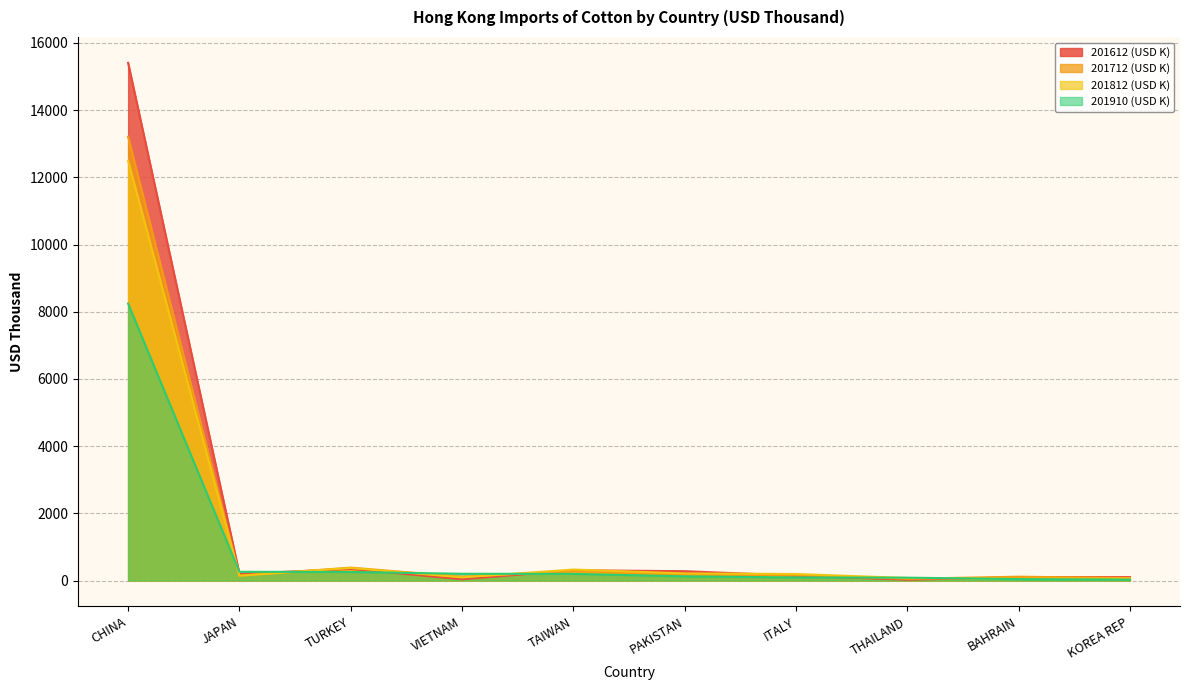

Reading left to right, list all the values displayed in this chart.

201612 (USD K): CHINA=15407.6	JAPAN=198.6	TURKEY=345.6	VIETNAM=36.7	TAIWAN=305.5	PAKISTAN=277.3	ITALY=144.7	THAILAND=22.7	BAHRAIN=100.3	KOREA REP=101.9
201712 (USD K): CHINA=13206.9	JAPAN=141.9	TURKEY=383.5	VIETNAM=114.0	TAIWAN=279.8	PAKISTAN=171.4	ITALY=164.4	THAILAND=51.8	BAHRAIN=113.6	KOREA REP=74.7
201812 (USD K): CHINA=12494.0	JAPAN=144.3	TURKEY=374.3	VIETNAM=93.2	TAIWAN=326.2	PAKISTAN=211.8	ITALY=193.4	THAILAND=74.1	BAHRAIN=56.4	KOREA REP=55.1
201910 (USD K): CHINA=8241.9	JAPAN=260.0	TURKEY=253.7	VIETNAM=200.9	TAIWAN=197.4	PAKISTAN=124.4	ITALY=90.8	THAILAND=85.3	BAHRAIN=42.3	KOREA REP=26.3